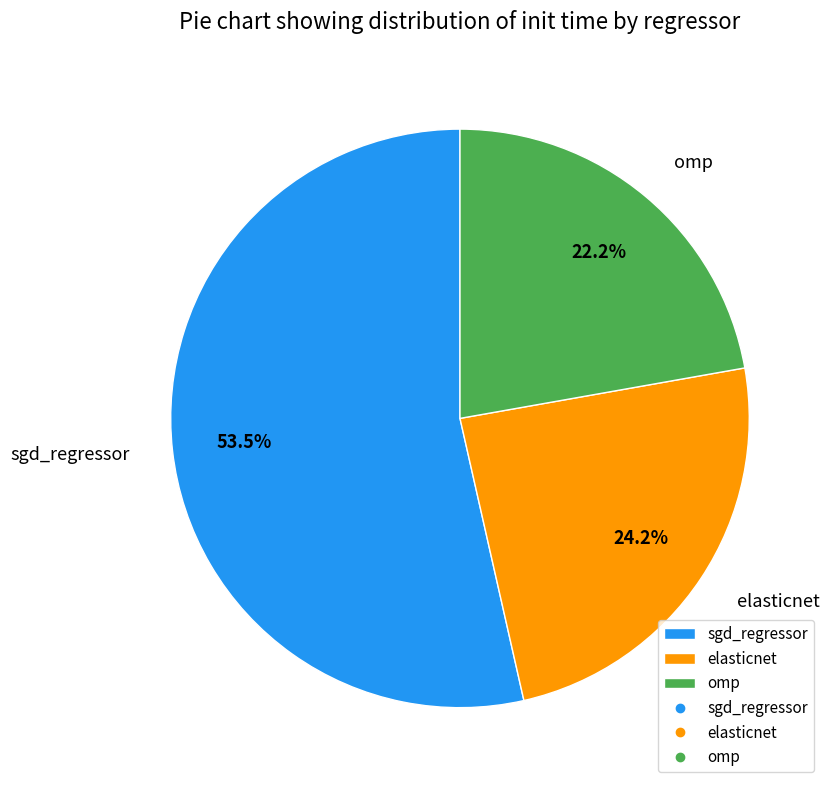

Which has a higher value, omp or sgd_regressor?

sgd_regressor